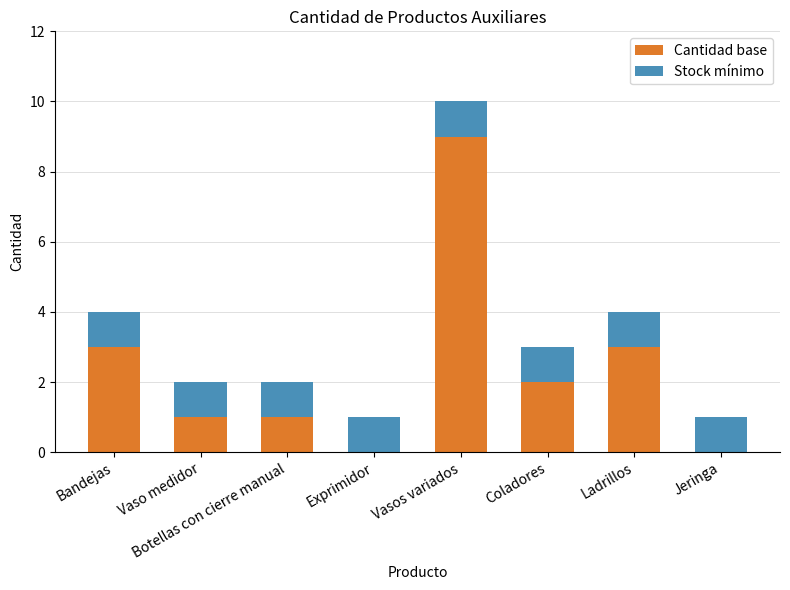

Is it true that Cantidad base equals 5 at Jeringa?

False